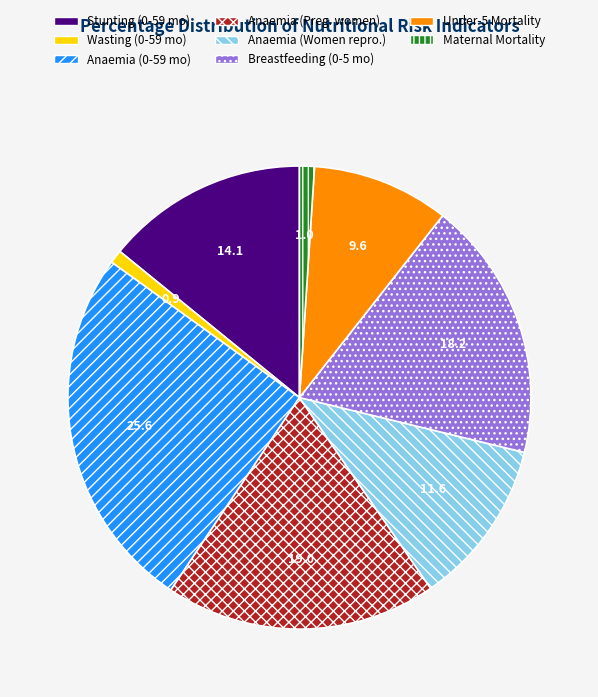

How many segments does this pie chart have?

8